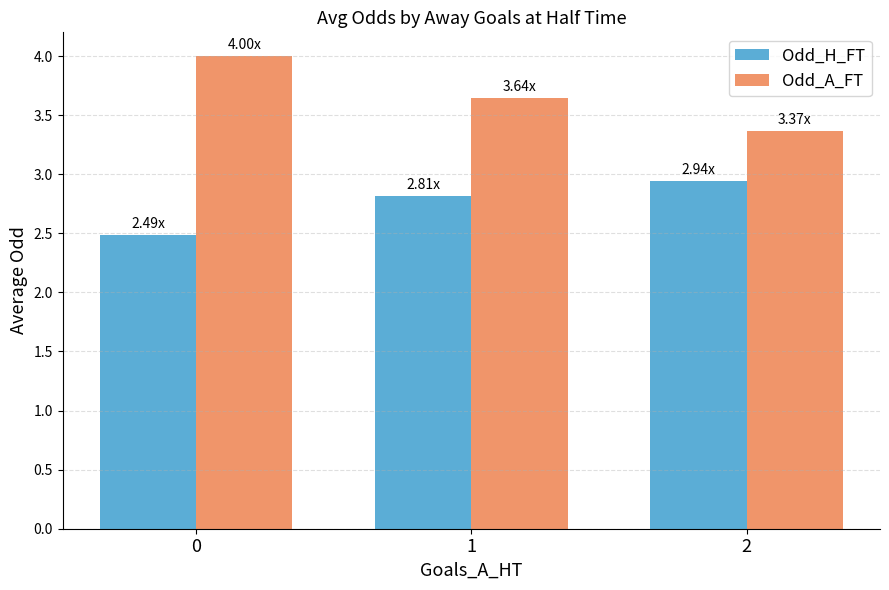

What is the lowest value of the Odd_H_FT series?

2.5